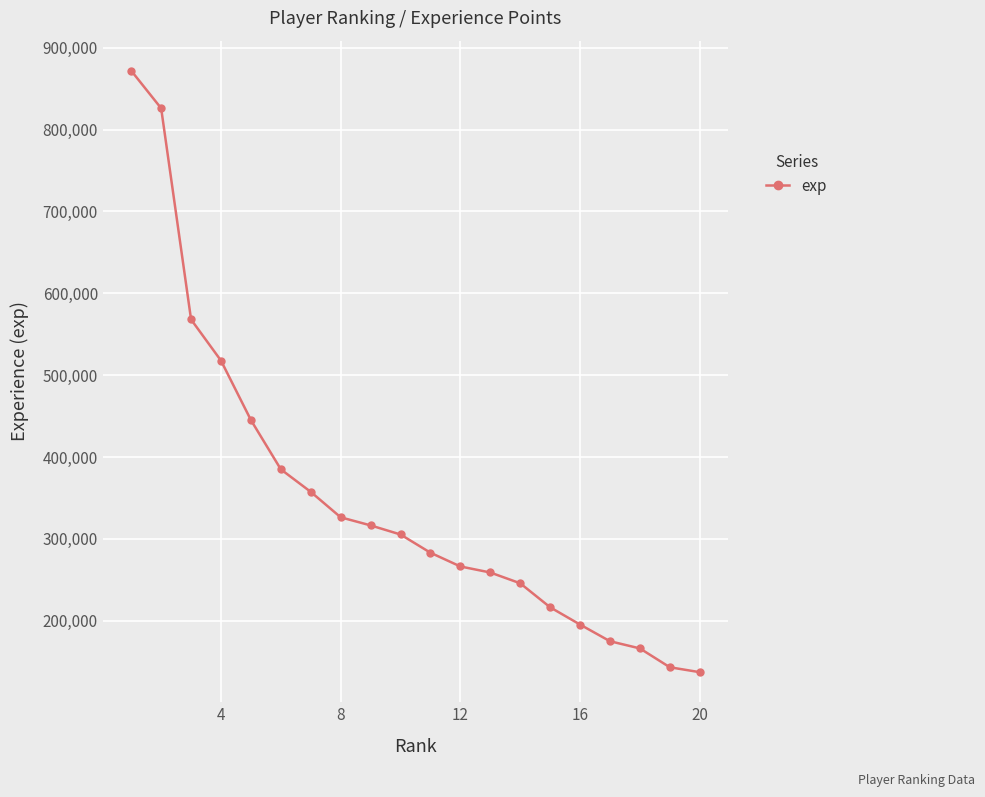

True or false: there are more than 0 points higher than both neighbors.

False